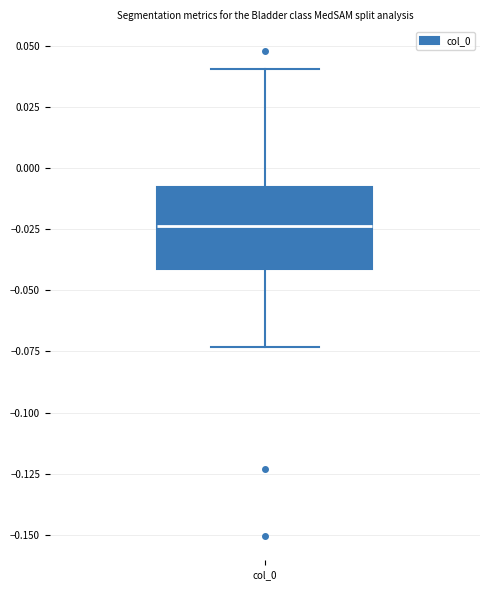

Transcribe this box plot: give where the median line is, the range the box spans, and where the two whiskers end, as read against the y-axis. The values are not printed on the chart, so give them approximately, as read against the axis.

median -0.025, box -0.040 to -0.010, whiskers -0.075 to 0.040